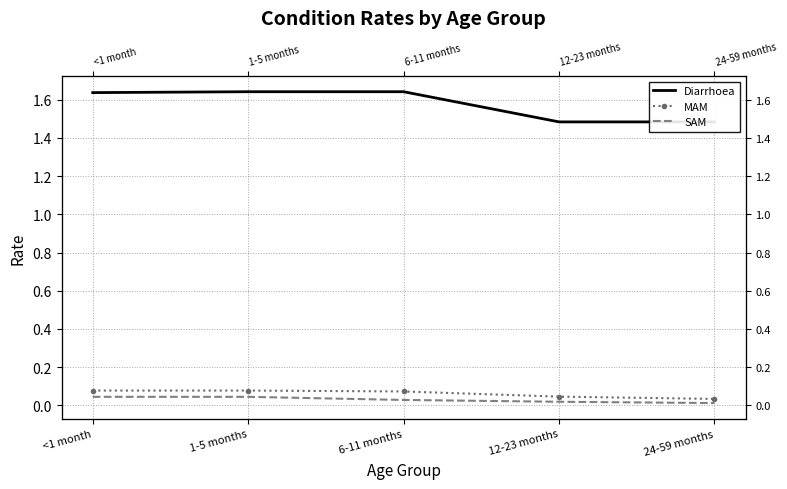

At which label is Diarrhoea closest to 1?

12-23 months